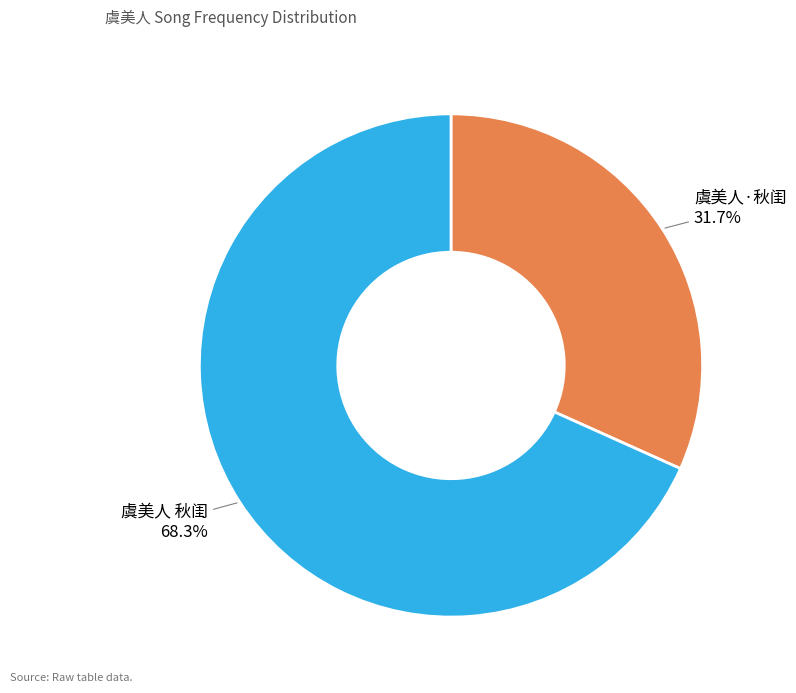

Is it true that 虞美人·秋闺 is 19% of the pie?

False